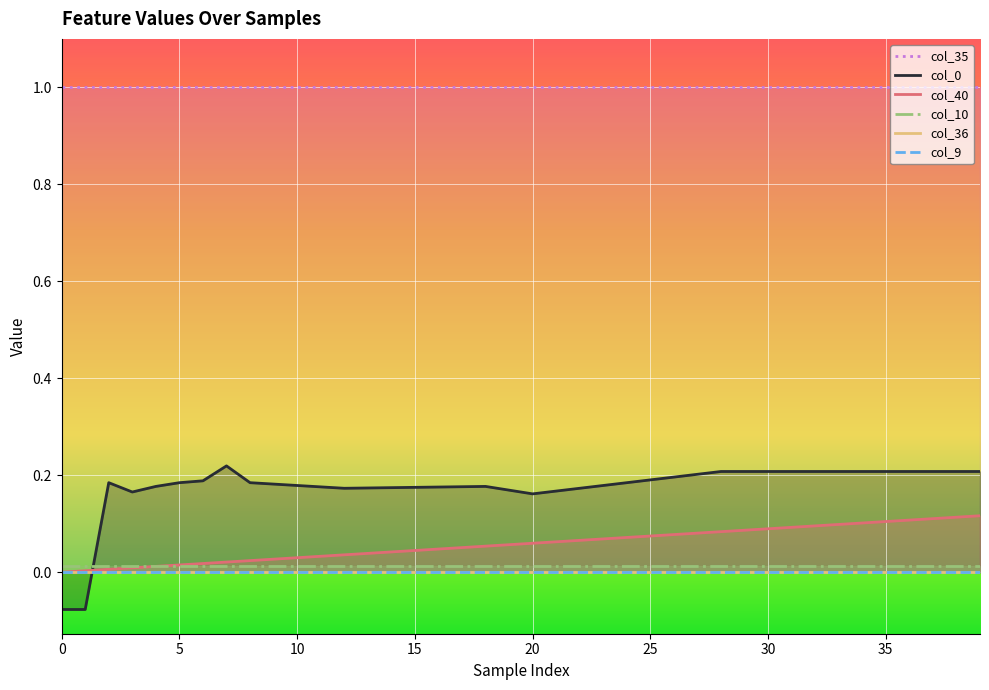

What is the difference between the maximum and minimum values in the col_0 series?

0.3